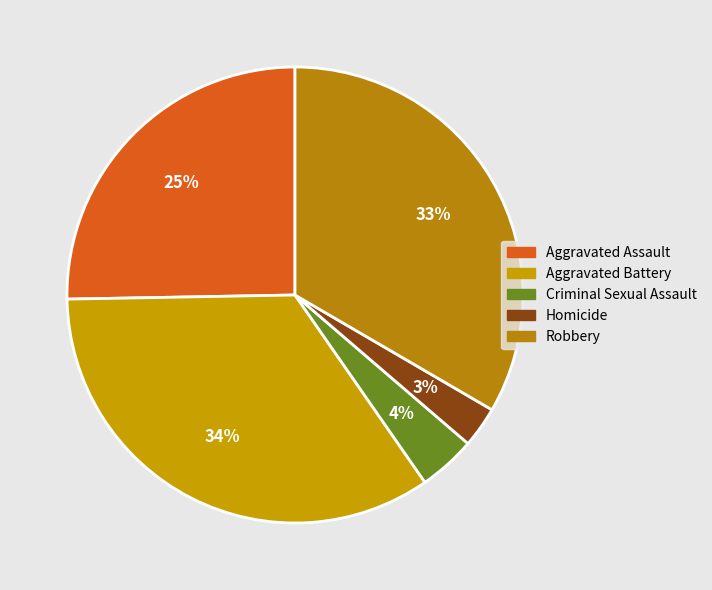

What percentage is the Robbery slice, to the nearest percent?

33%